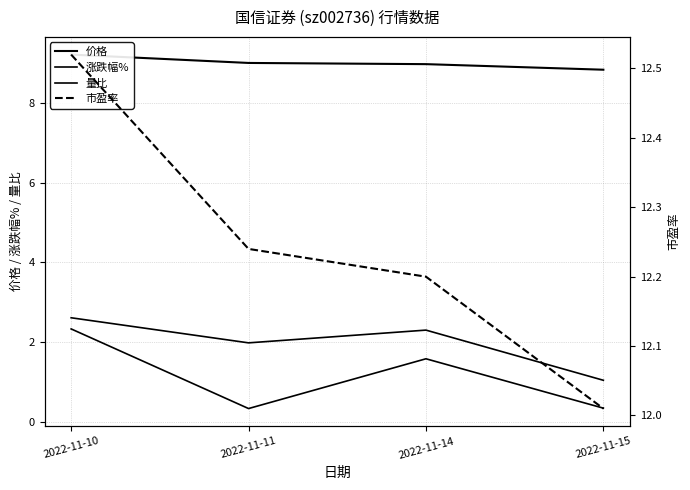

At which category does 涨跌幅% reach its first local peak?

2022-11-14